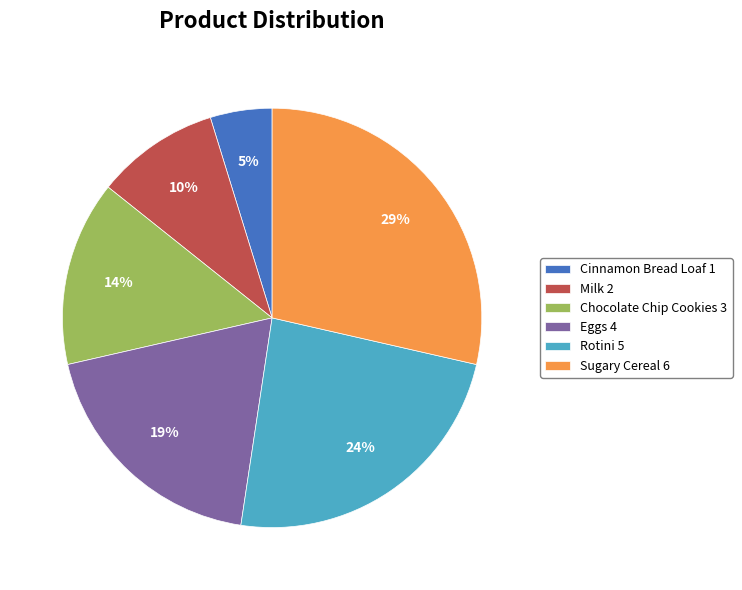

Combined, do Chocolate Chip Cookies 3 and Eggs 4 account for over 50%?

No